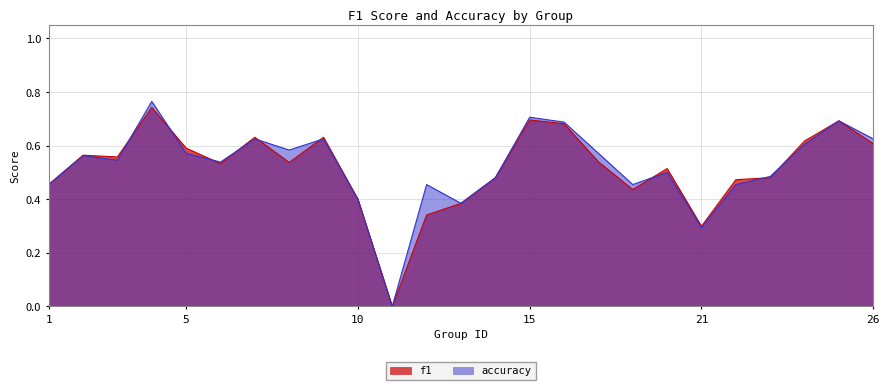

The value of accuracy at 16 is 0.7. True or false?

True